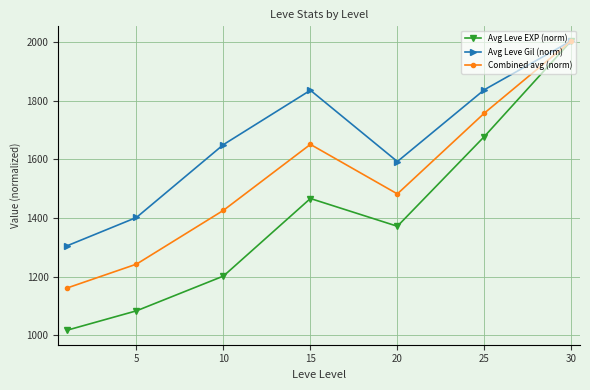

What is the value of the Combined avg (norm) point at the 5th from the left?

1482.2